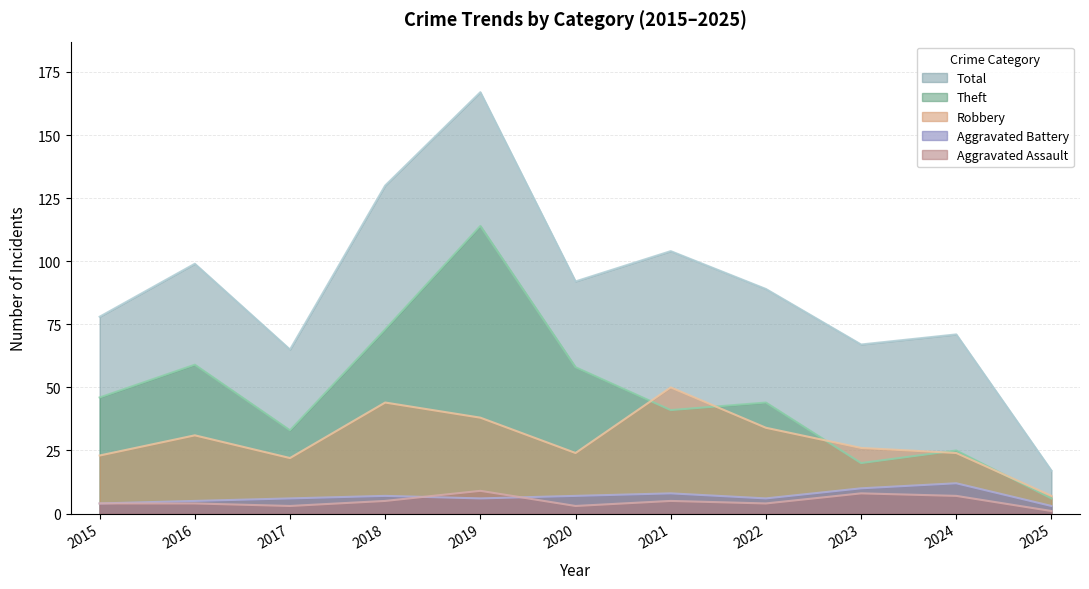

What is the difference between the maximum and minimum values in the Theft series?

108